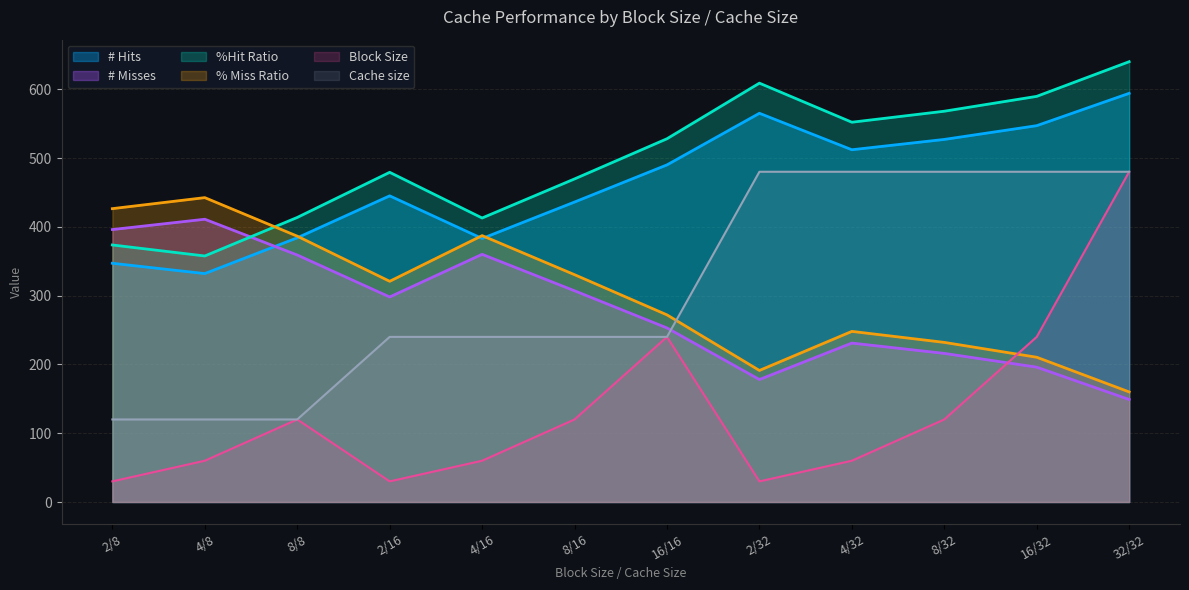

Which series has the largest range (max minus min)?

Block Size